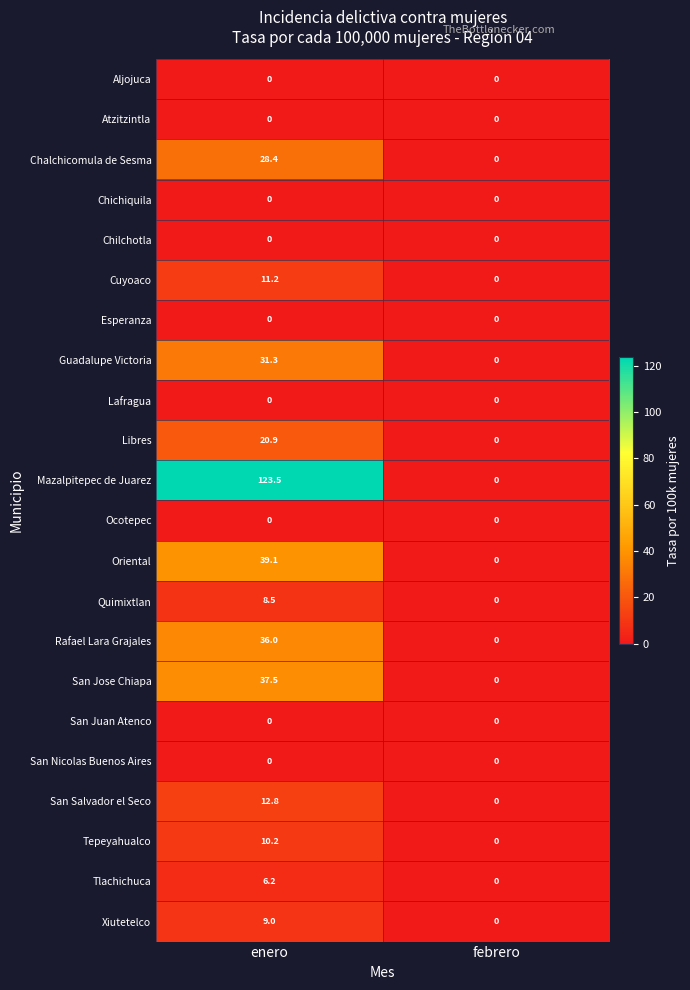

List the labels in order of San Jose Chiapa value, smallest first.

febrero, enero